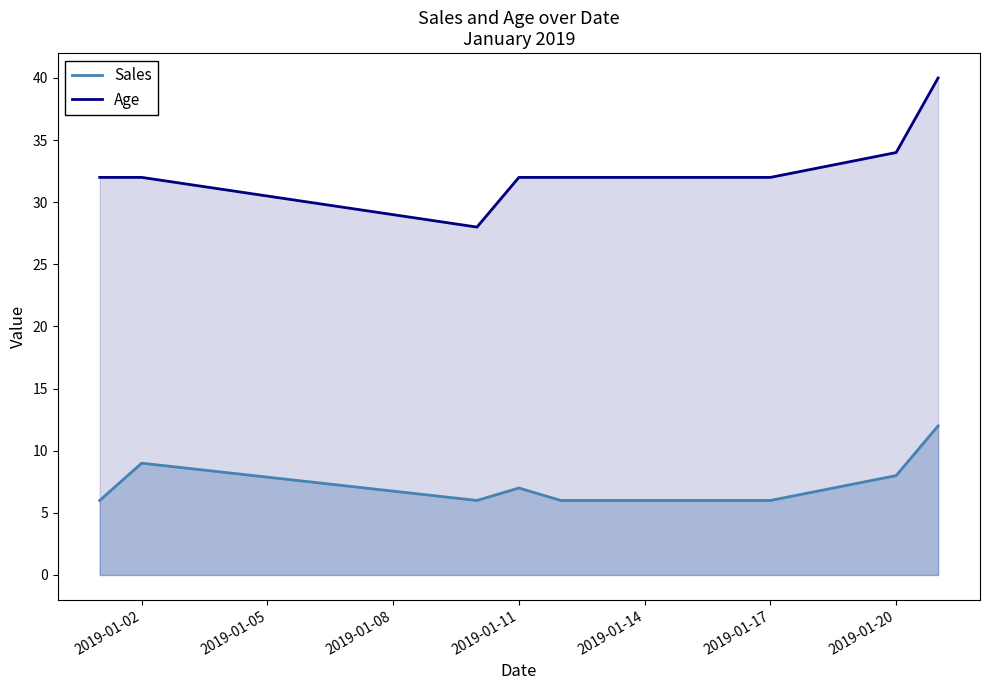

True or false: Sales and Age cross at least once.

False